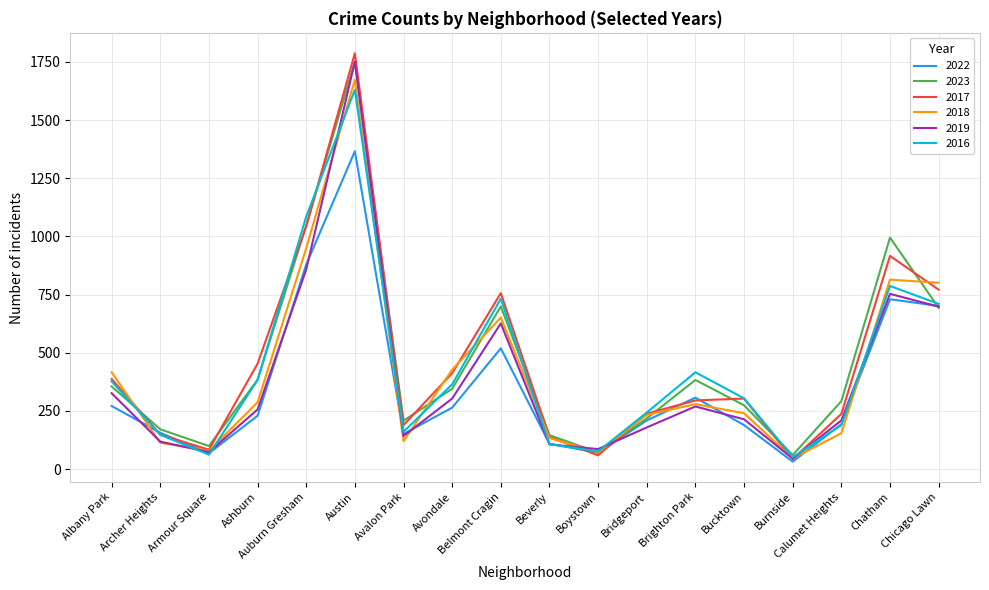

What is the difference between the highest and lowest values at Albany Park?

145